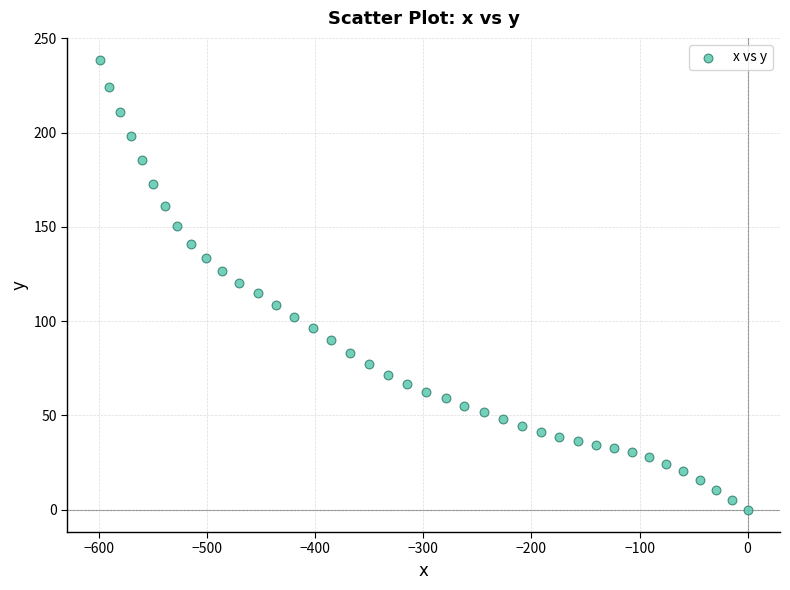

What is the range of X values (max minus min)?

599.6